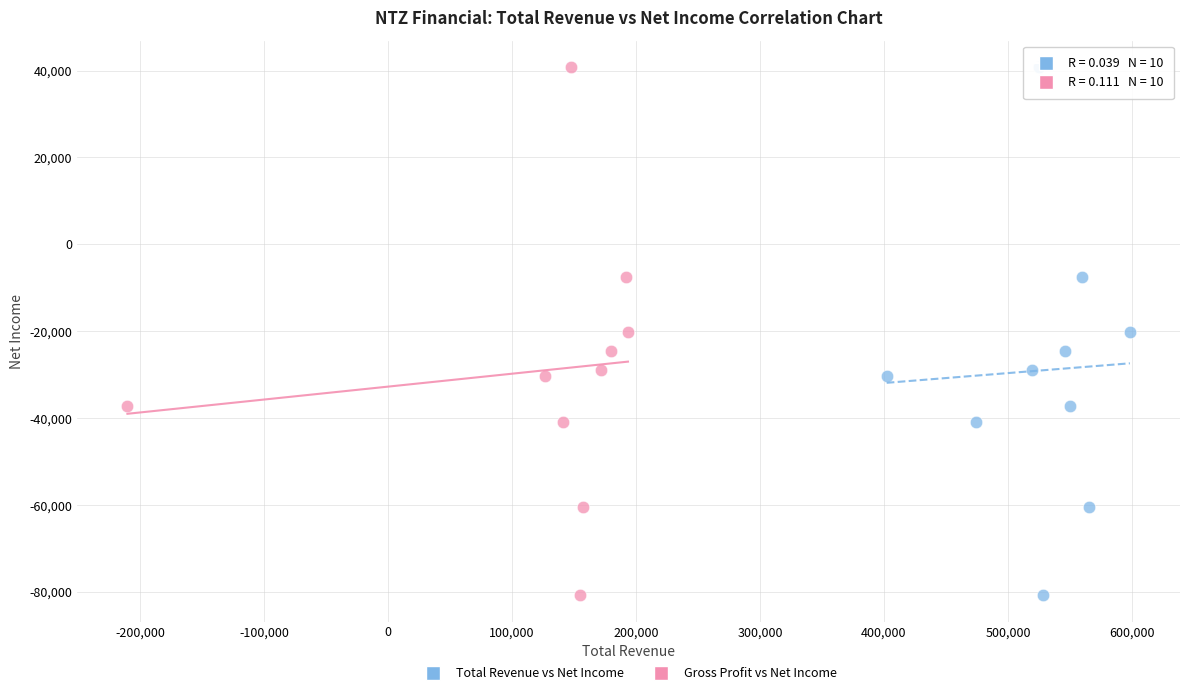

What are all the series names shown in the legend?

Total Revenue vs Net Income, Gross Profit vs Net Income